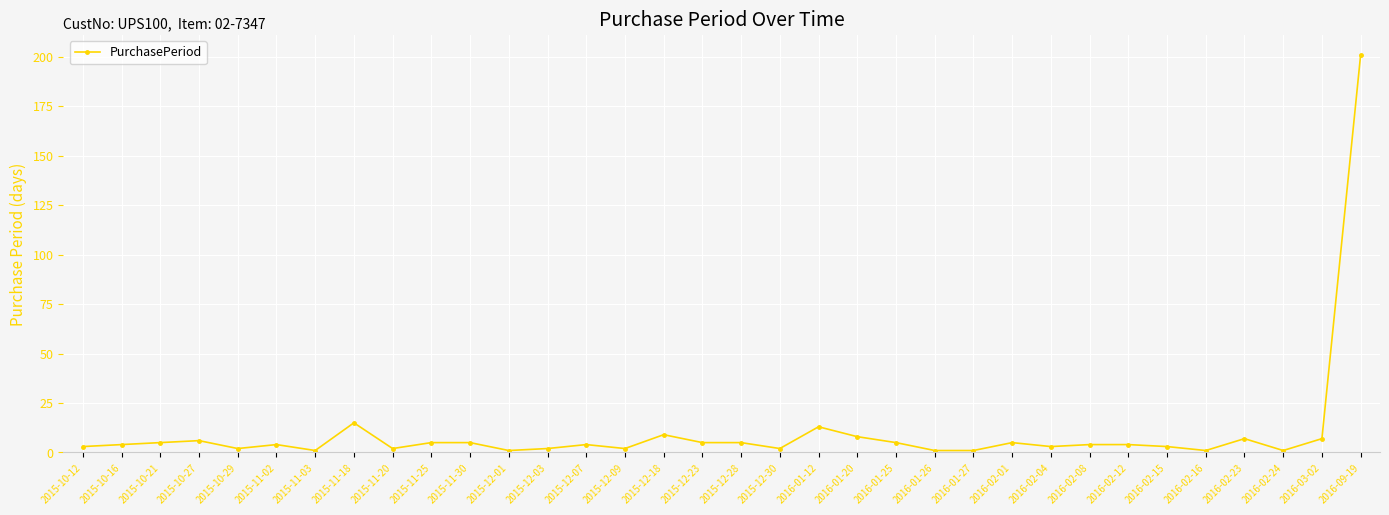

True or false: there are more than 1 points higher than both neighbors.

True